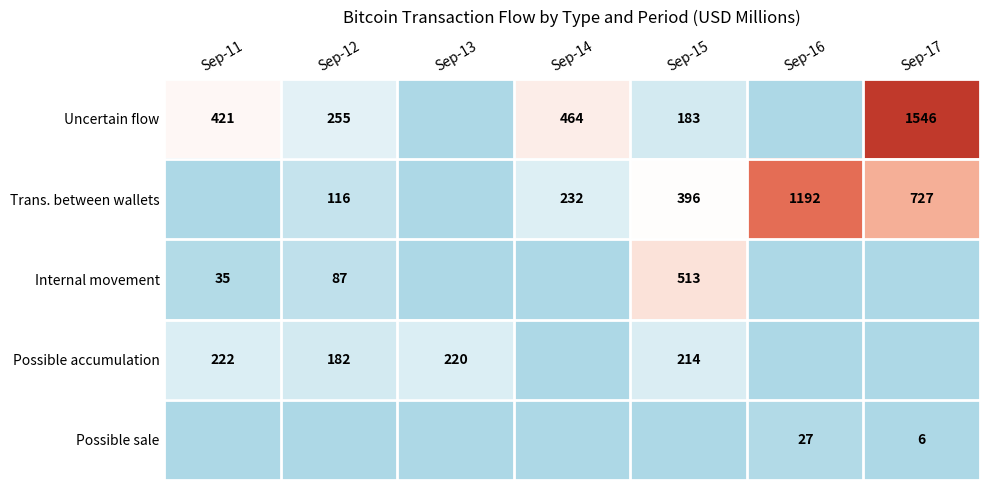

Where is Internal movement nearest to the value 256?

Sep-12